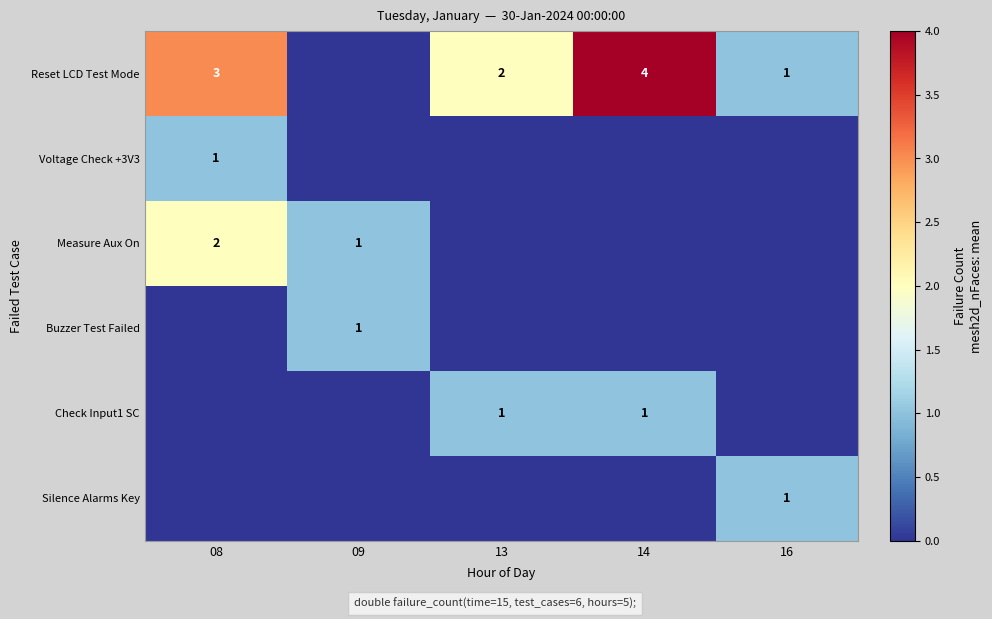

True or false: Reset LCD Test Mode has a value of 3 at 08.

True